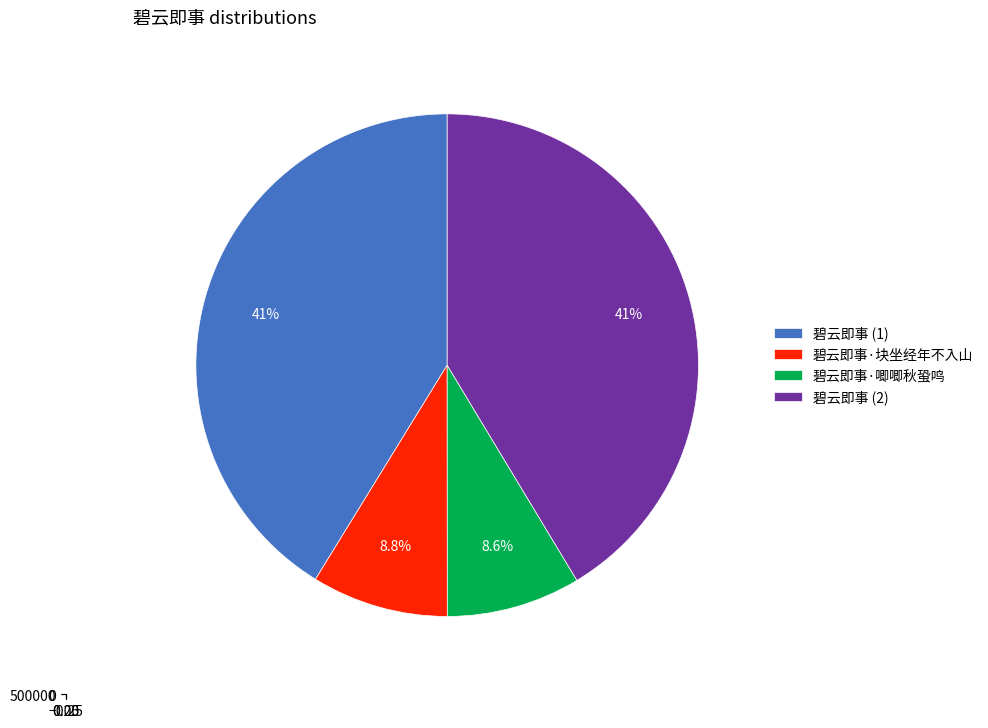

To the nearest percent, what portion does 碧云即事·唧唧秋蛩鸣 represent?

9%